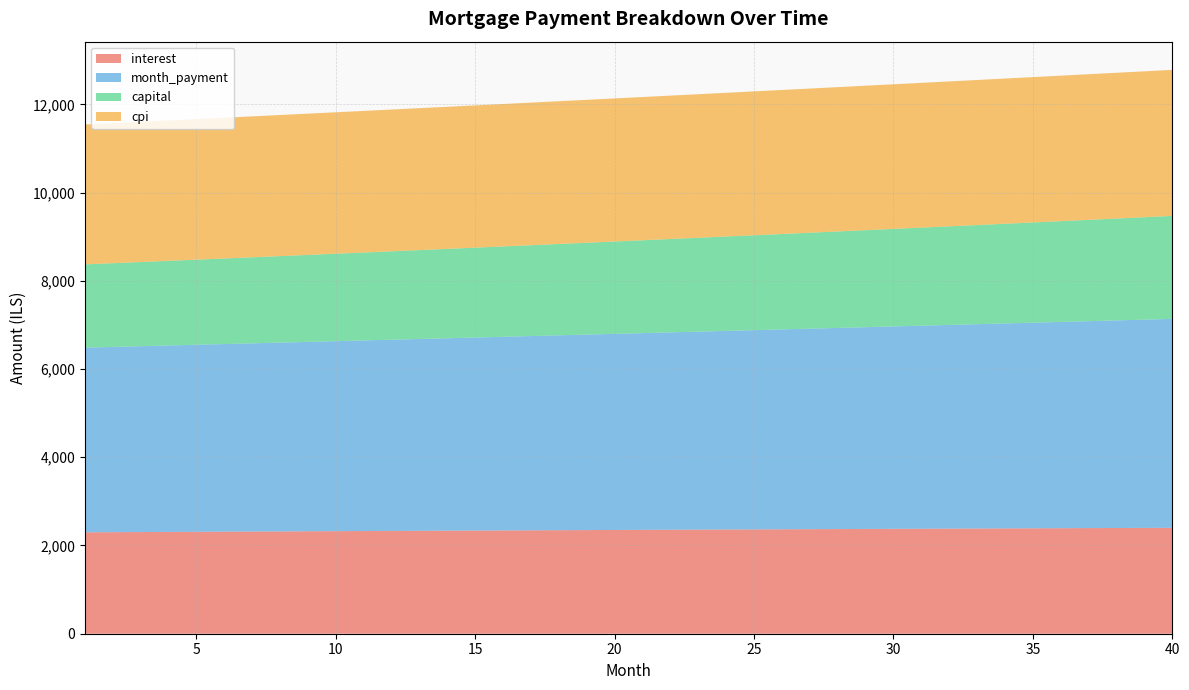

Reading left to right, extract all data points from this chart.

interest: 2298.9	2301.9	2304.8	2307.7	2310.6	2313.5	2316.3	2319.2	2322.0	2324.9	2327.7	2330.4	2333.2	2336.0	2338.7	2341.4	2344.1	2346.8	2349.5	2352.2	2354.8	2357.4	2360.0	2362.6	2365.2	2367.7	2370.2	2372.7	2375.2	2377.7	2380.1	2382.6	2385.0	2387.4	2389.7	2392.1	2394.4	2396.7	2399.0	2401.2
month_payment: 4186.4	4199.7	4213.0	4226.3	4239.7	4253.2	4266.6	4280.1	4293.7	4307.3	4320.9	4334.6	4348.3	4362.1	4375.9	4389.8	4403.7	4417.6	4431.6	4445.6	4459.7	4473.8	4488.0	4502.2	4516.5	4530.8	4545.1	4559.5	4574.0	4588.4	4603.0	4617.5	4632.2	4646.8	4661.6	4676.3	4691.1	4706.0	4720.9	4735.8
capital: 1887.5	1897.8	1908.2	1918.6	1929.1	1939.7	1950.3	1960.9	1971.6	1982.4	1993.3	2004.2	2015.1	2026.1	2037.2	2048.3	2059.5	2070.8	2082.1	2093.5	2104.9	2116.4	2128.0	2139.6	2151.3	2163.1	2174.9	2186.8	2198.7	2210.8	2222.8	2235.0	2247.2	2259.5	2271.8	2284.3	2296.7	2309.3	2321.9	2334.6
cpi: 3170.7	3174.7	3178.8	3182.7	3186.7	3190.7	3194.6	3198.5	3202.4	3206.3	3210.1	3213.9	3217.7	3221.5	3225.2	3229.0	3232.7	3236.3	3240.0	3243.6	3247.2	3250.8	3254.4	3257.9	3261.4	3264.9	3268.3	3271.8	3275.2	3278.5	3281.9	3285.2	3288.5	3291.7	3295.0	3298.2	3301.3	3304.5	3307.6	3310.7